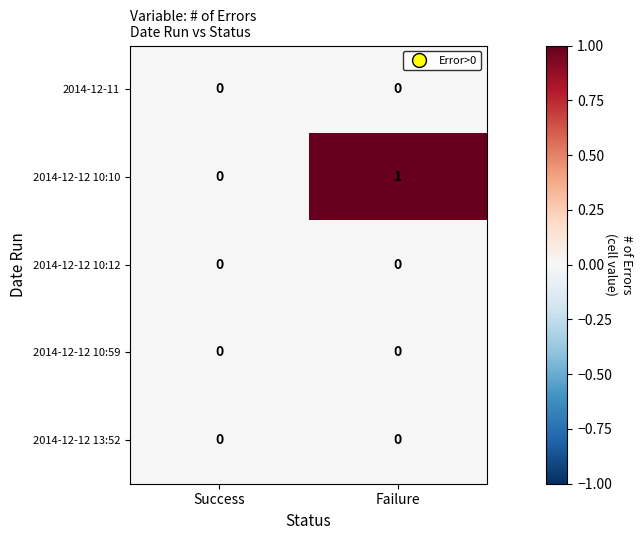

True or false: 2014-12-12 10:10 has a value of 1 at Failure.

True